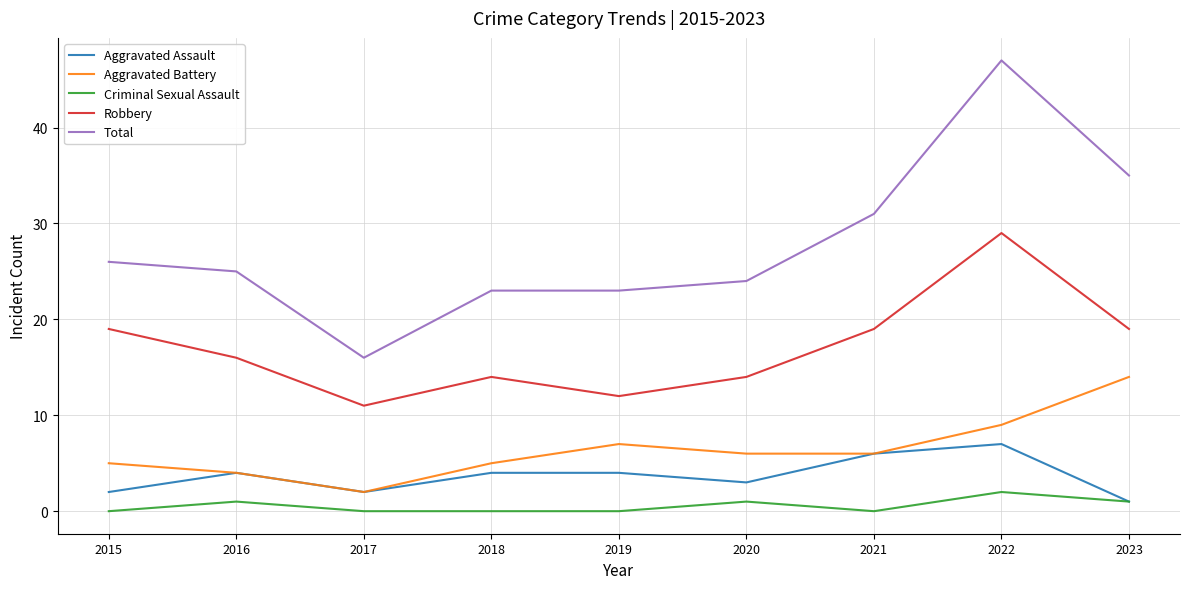

At which label does Total reach its peak?

2022